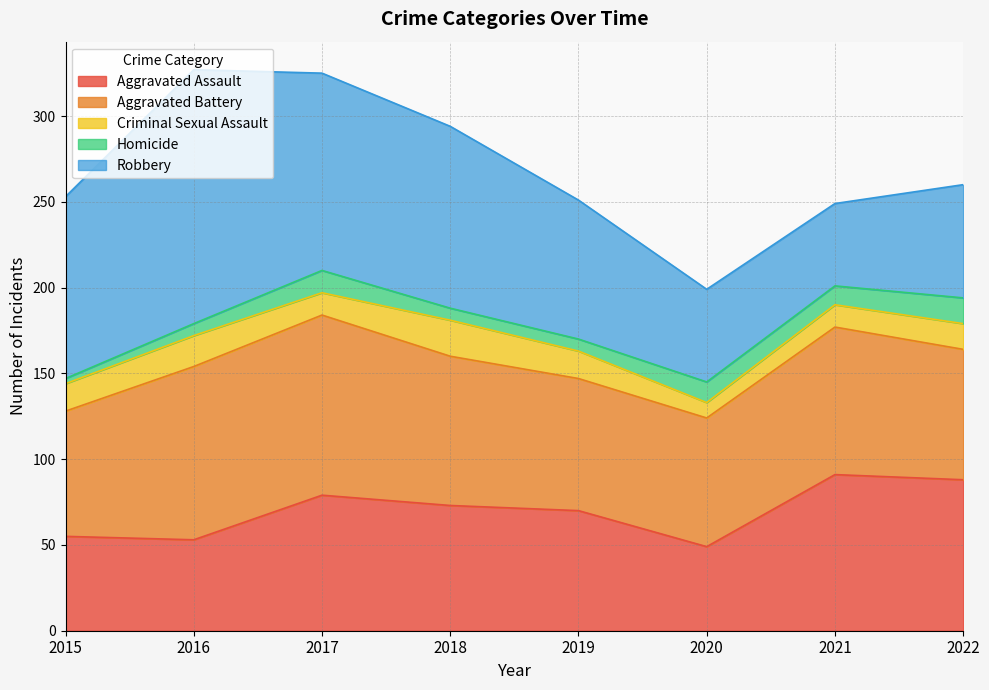

Which category has the lowest value in the Robbery series?

2021